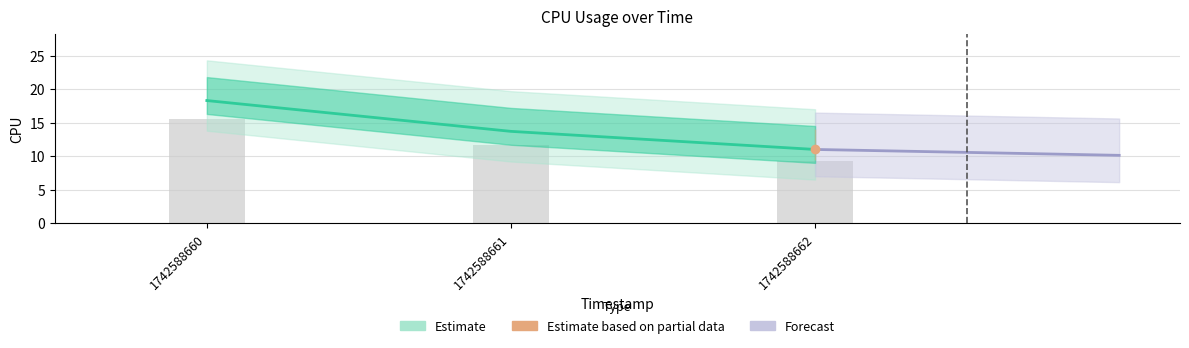

How many data points are above 13?

2